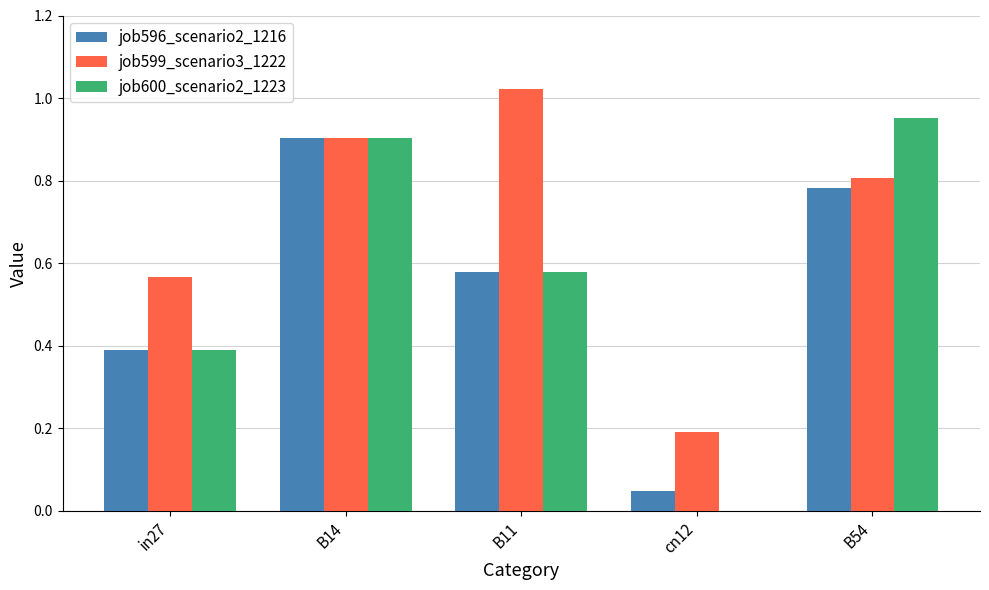

Count the number of categories in the chart.

5